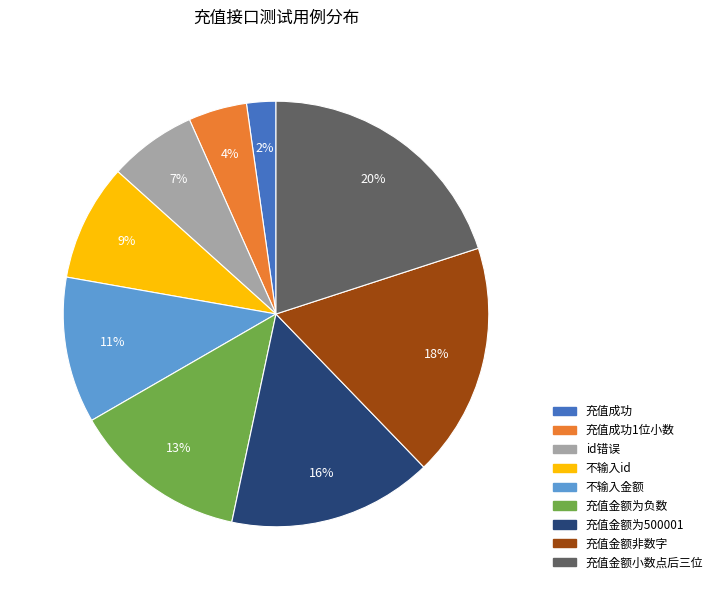

Which category has the biggest portion of the pie?

充值金额小数点后三位